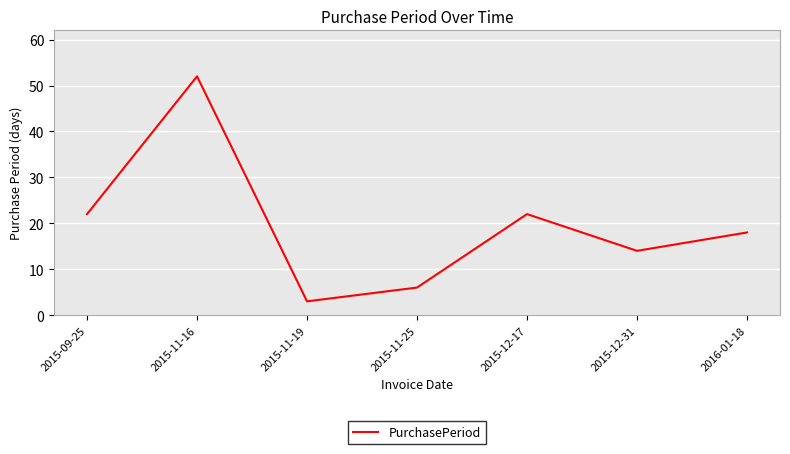

Where is the first local maximum?

2015-11-16